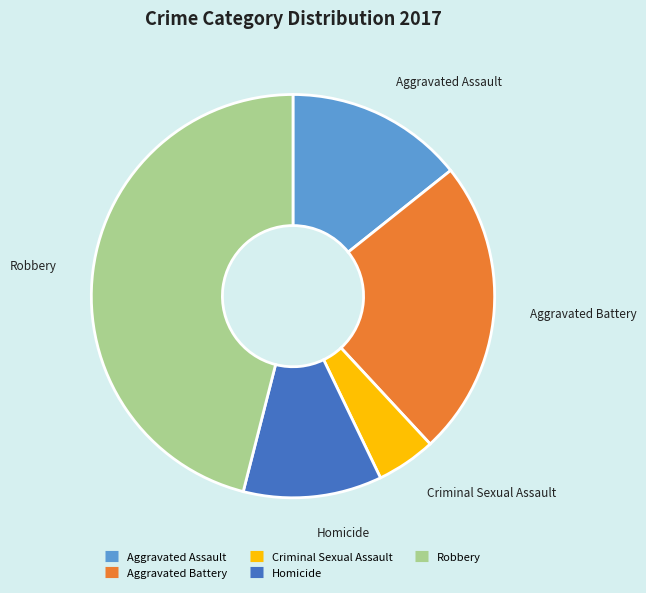

How many slices are in this pie chart?

5